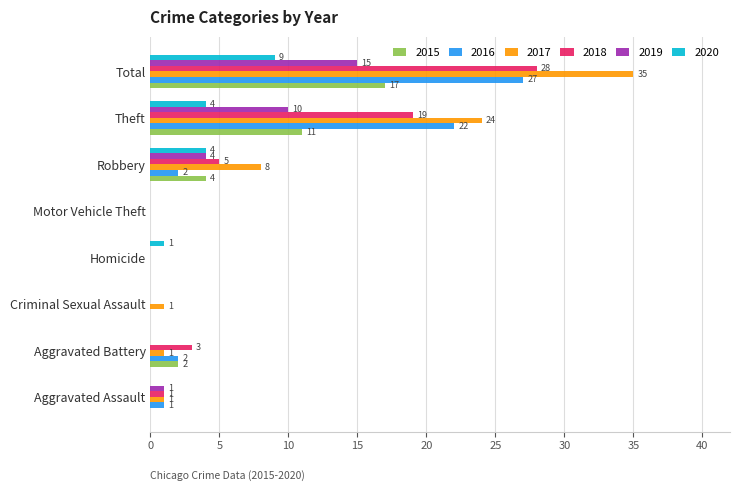

Read the 2019 value at Theft, to the nearest 5.

10